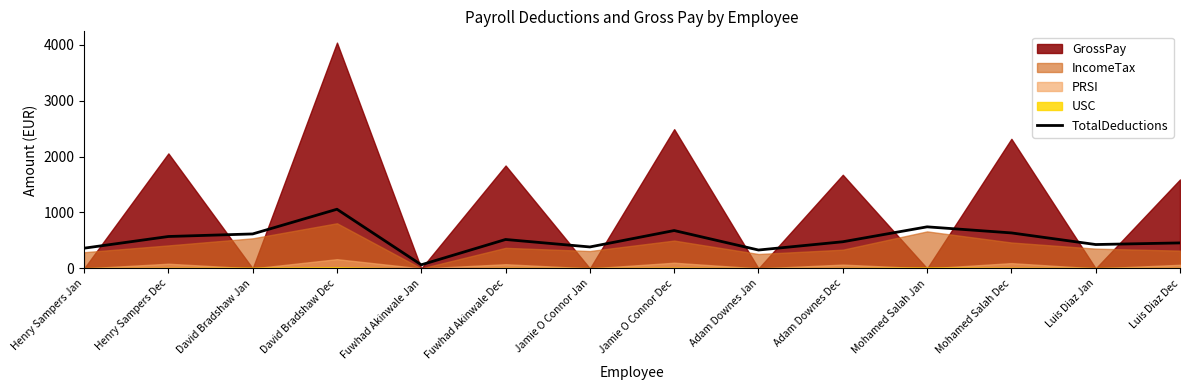

What is the smallest value displayed?

65.0